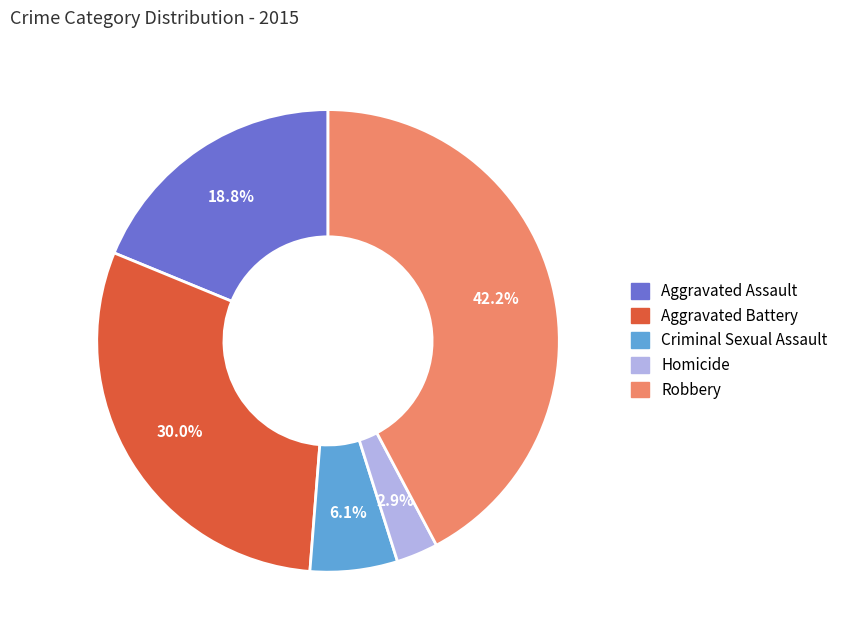

Rank the categories by value from lowest to highest.

Homicide, Criminal Sexual Assault, Aggravated Assault, Aggravated Battery, Robbery